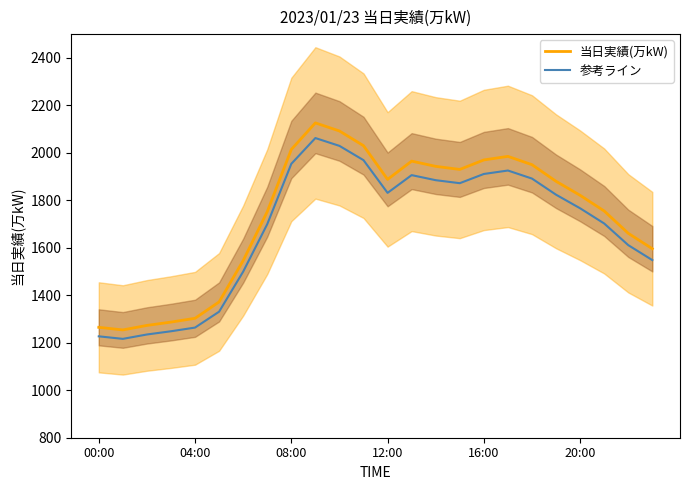

What is the highest value of the 当日実績(万kW) series?

2126.0